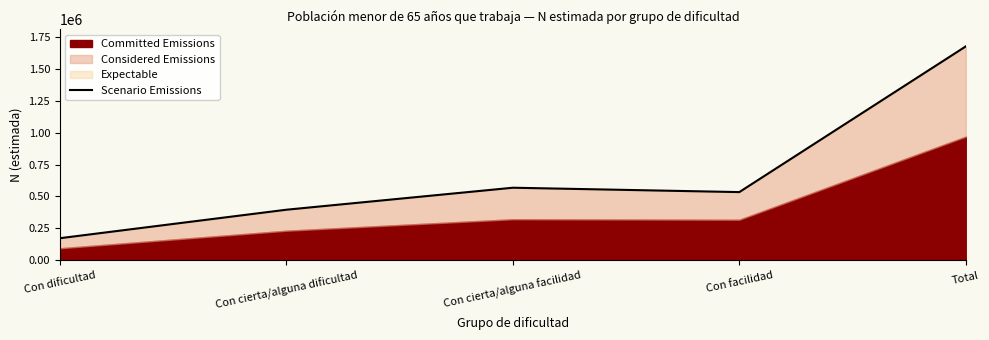

At which category does the data reach its first local valley?

Con facilidad